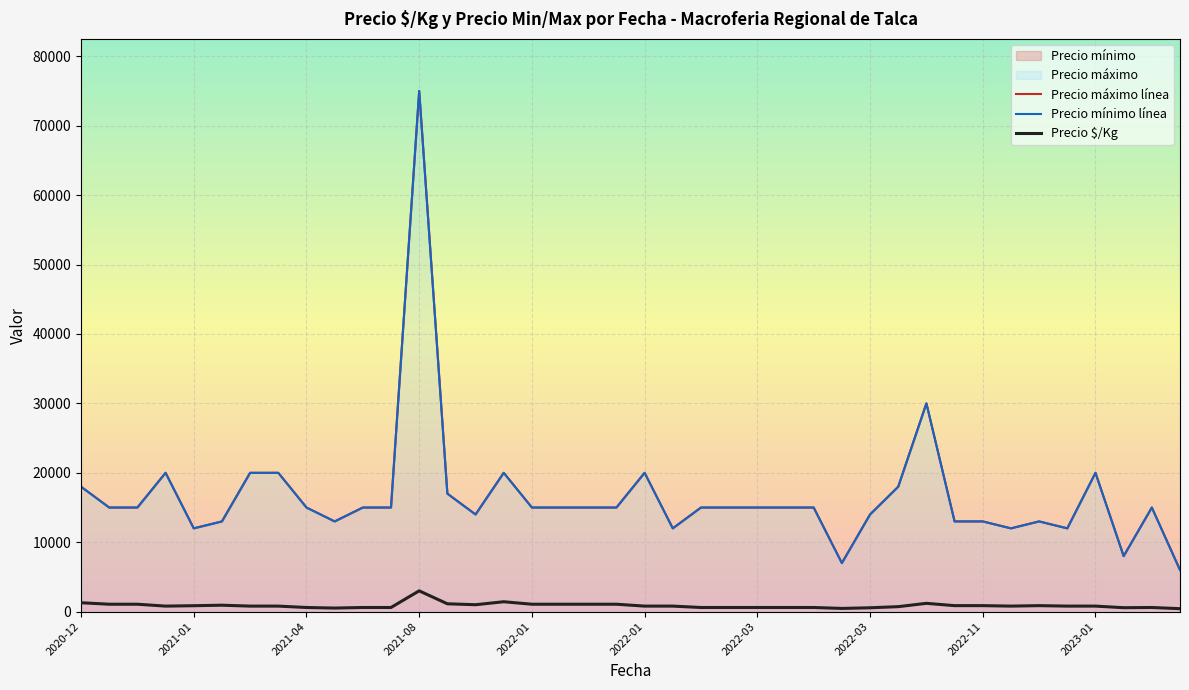

True or false: Precio máximo has more than 0 points higher than both neighbors.

True